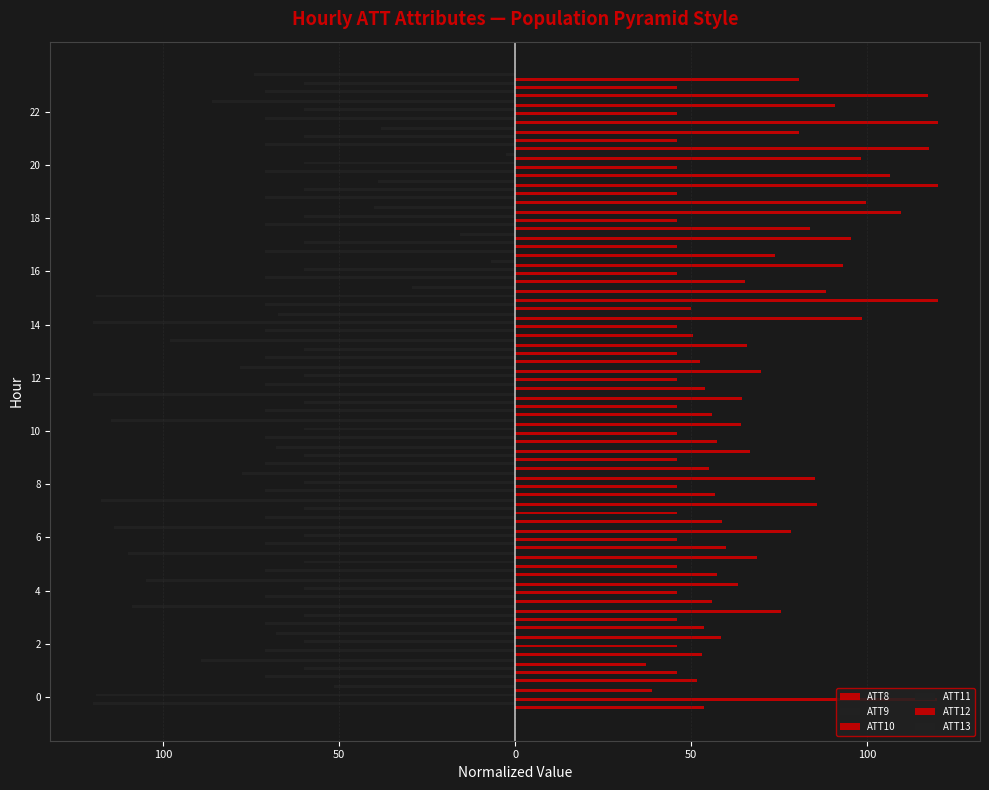

Between 0 and 4, which is larger?

4